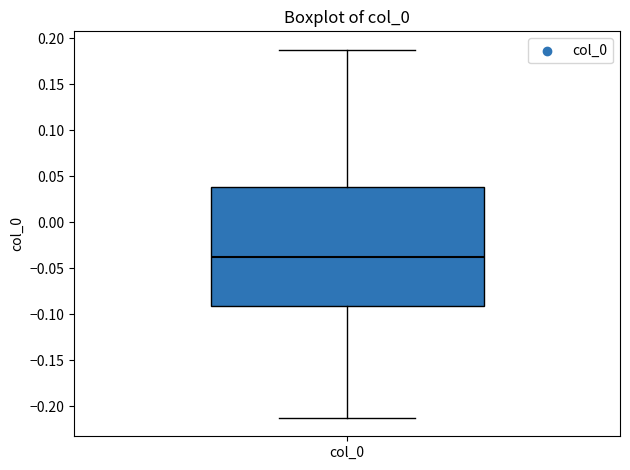

Transcribe this box plot: give where the median line is, the range the box spans, and where the two whiskers end, as read against the y-axis. The values are not printed on the chart, so give them approximately, as read against the axis.

median -0.040, box -0.090 to 0.040, whiskers -0.215 to 0.190